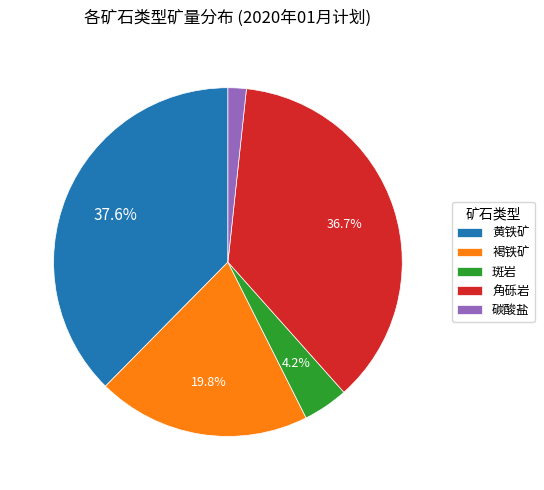

Which slice is the largest?

黄铁矿